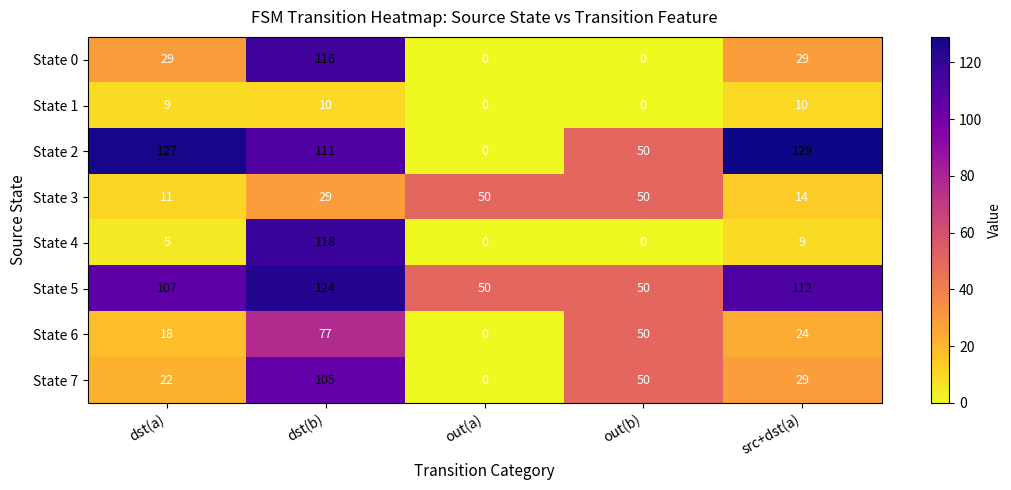

What is the sum of all State 5 values?

443